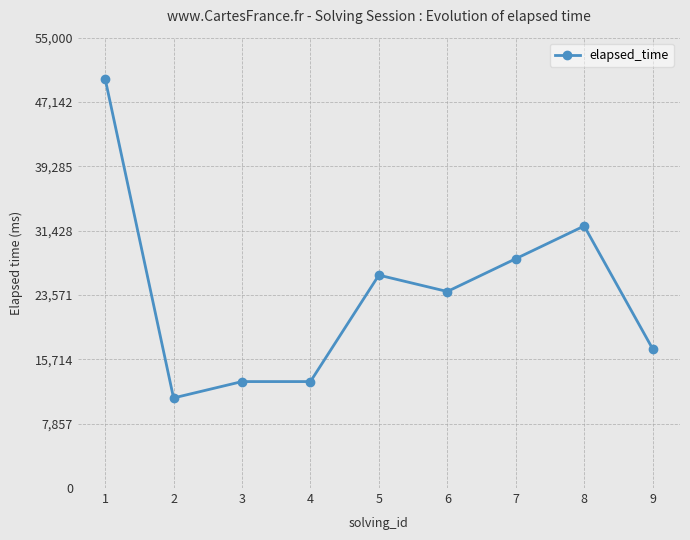

What is the sum of the values at 4 and 6?

37000